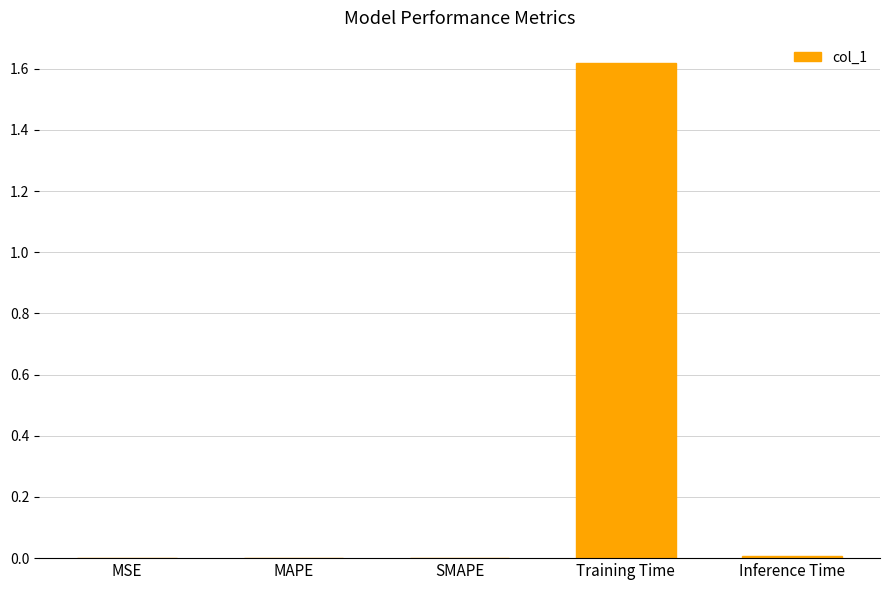

The chart shows a value of 1.1 at Training Time. True or false?

False